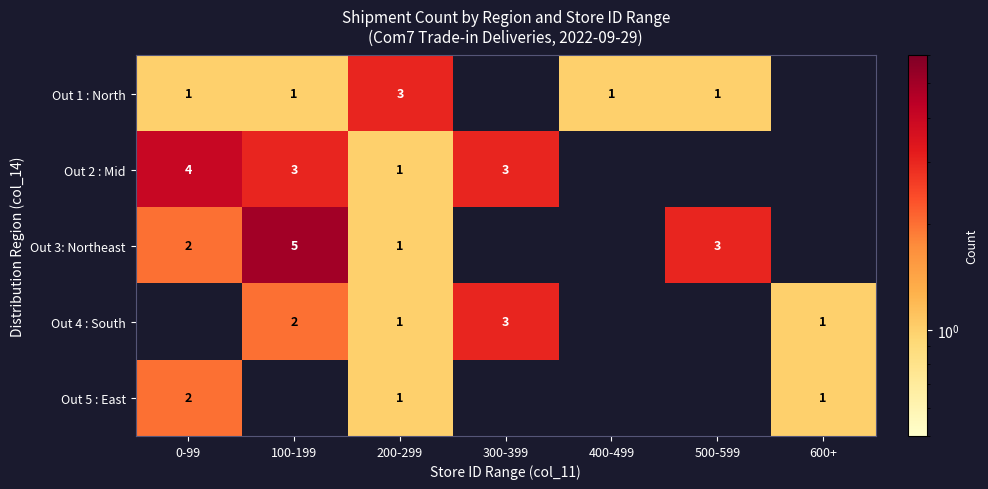

Which has a higher value, 400-499 or 200-299?

200-299